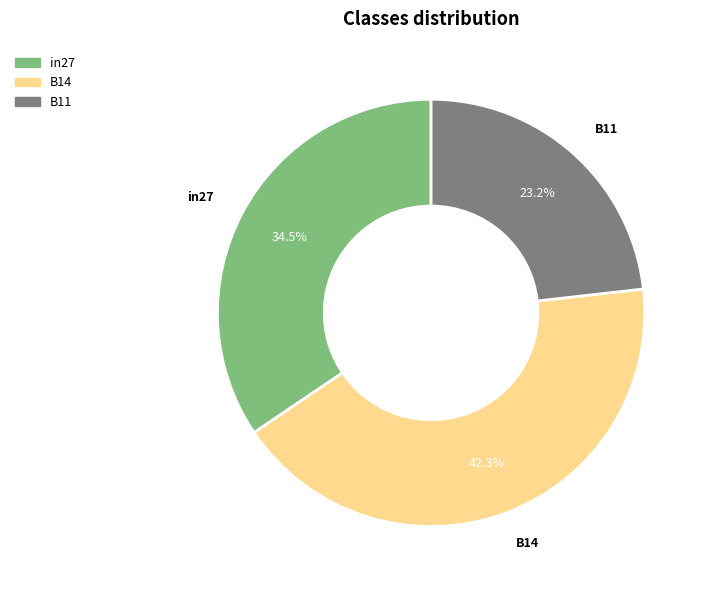

Does B14 represent more than half of the total?

No